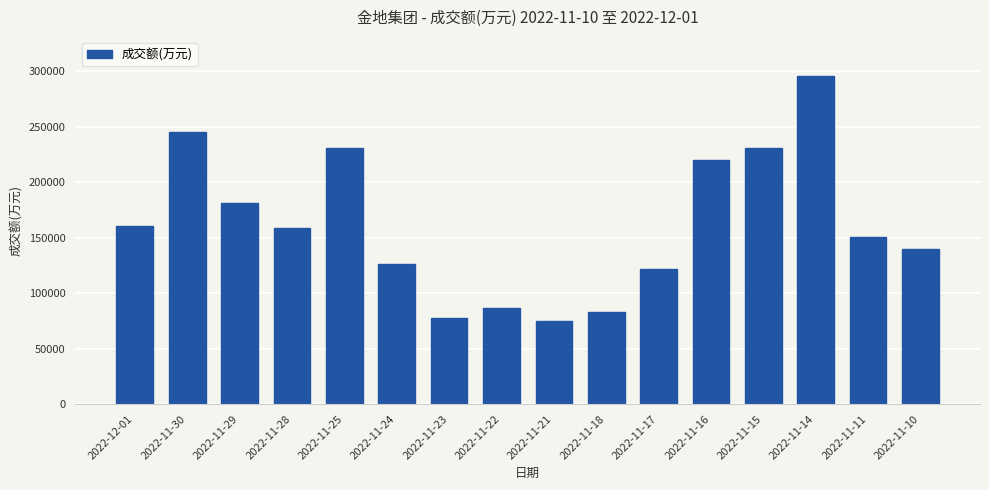

What is the difference between the values at 2022-11-10 and 2022-11-23?

62021